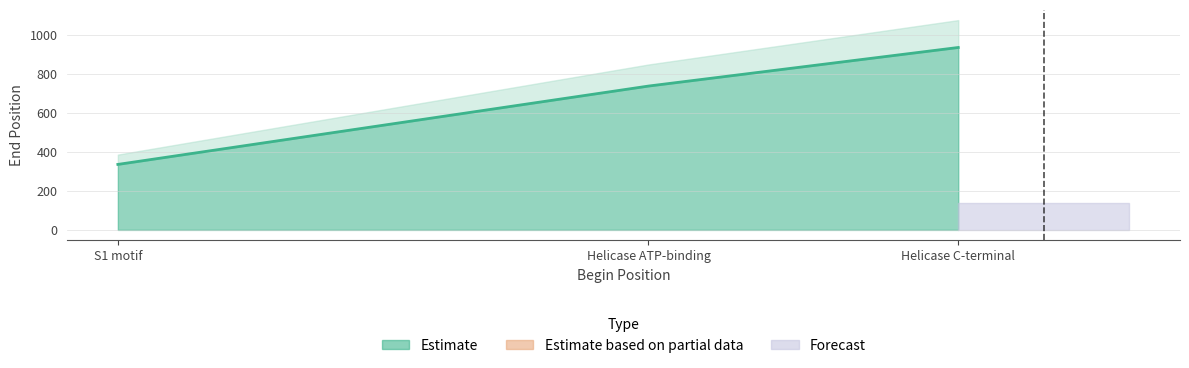

Between S1 motif and Helicase ATP-binding, which is larger?

Helicase ATP-binding